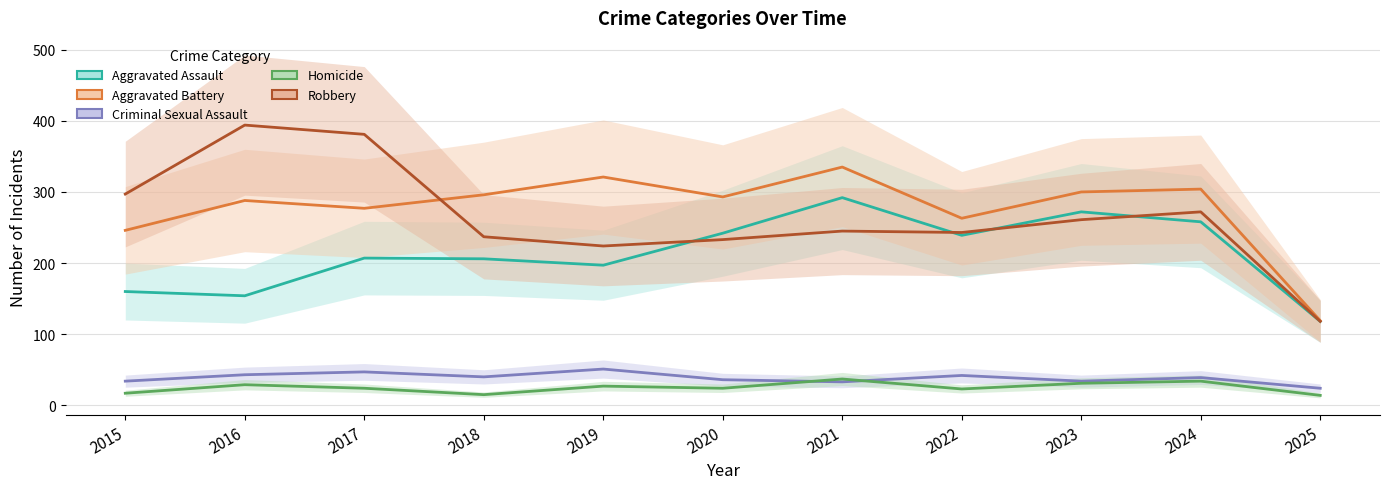

Where do Robbery and Aggravated Battery first cross each other?

2017 and 2018